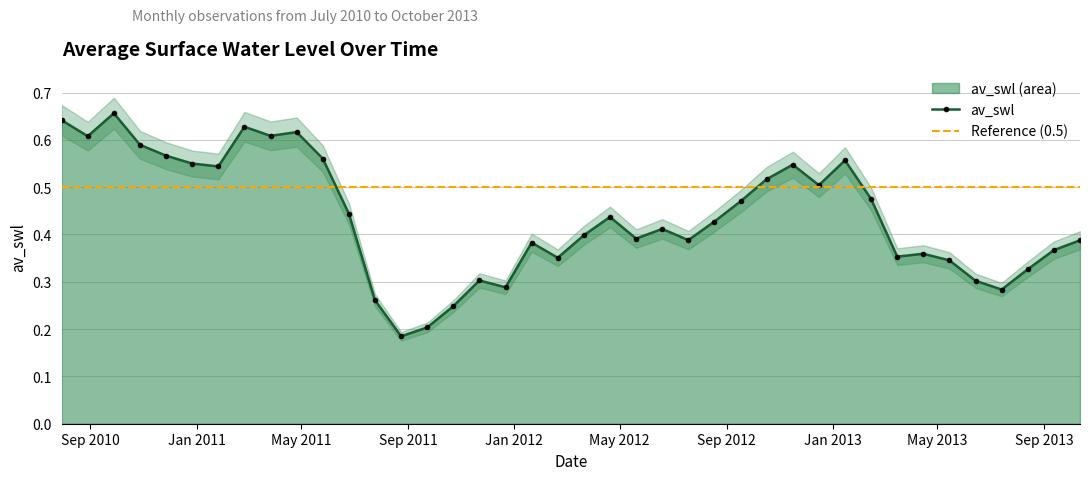

What value does the data have at 2011-05-26?

0.6